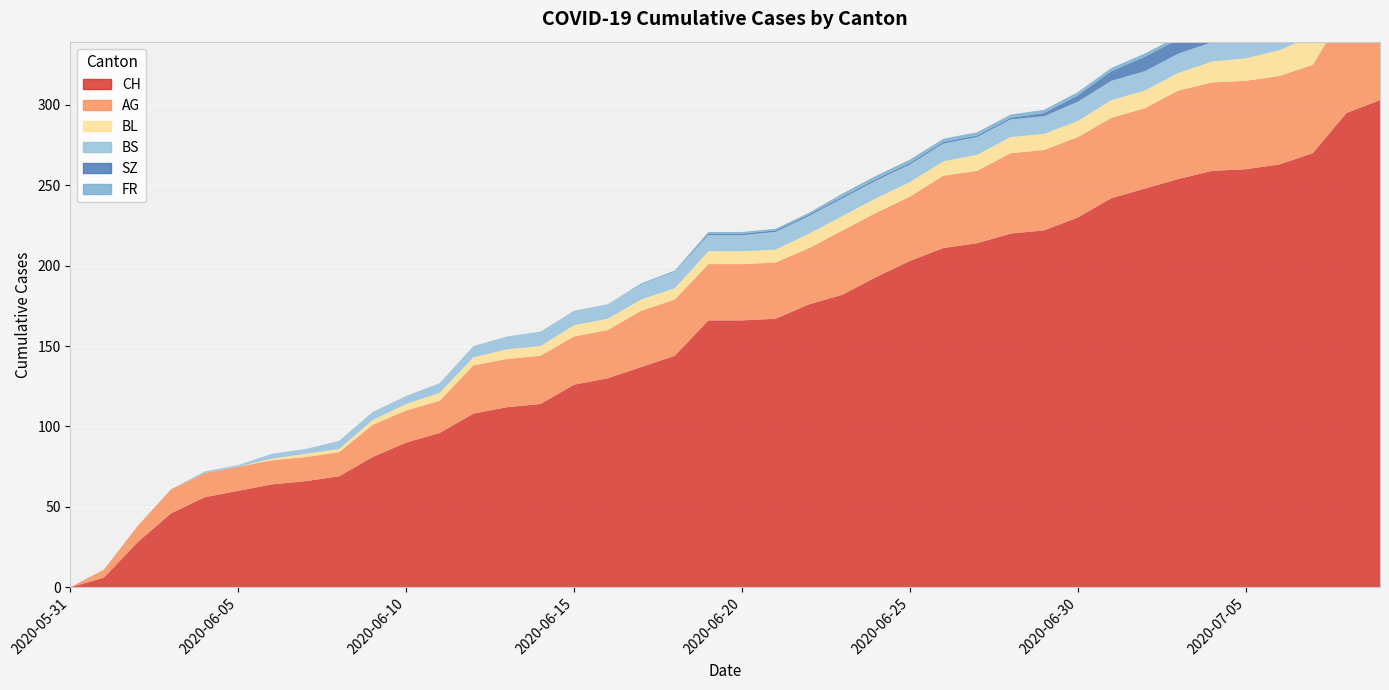

Reading right to left, what are all the values shown in this chart?

CH: 2020-07-09=303	2020-07-08=295	2020-07-07=270	2020-07-06=263	2020-07-05=260	2020-07-04=259	2020-07-03=254	2020-07-02=248	2020-07-01=242	2020-06-30=230	2020-06-29=222	2020-06-28=220	2020-06-27=214	2020-06-26=211	2020-06-25=203	2020-06-24=193	2020-06-23=182	2020-06-22=176	2020-06-21=167	2020-06-20=166	2020-06-19=166	2020-06-18=144	2020-06-17=137	2020-06-16=130	2020-06-15=126	2020-06-14=114	2020-06-13=112	2020-06-12=108	2020-06-11=96	2020-06-10=90	2020-06-09=81	2020-06-08=69	2020-06-07=66	2020-06-06=64	2020-06-05=60	2020-06-04=56	2020-06-03=46	2020-06-02=28	2020-06-01=6	2020-05-31=0
AG: 2020-07-09=70	2020-07-08=65	2020-07-07=55	2020-07-06=55	2020-07-05=55	2020-07-04=55	2020-07-03=55	2020-07-02=50	2020-07-01=50	2020-06-30=50	2020-06-29=50	2020-06-28=50	2020-06-27=45	2020-06-26=45	2020-06-25=40	2020-06-24=40	2020-06-23=40	2020-06-22=35	2020-06-21=35	2020-06-20=35	2020-06-19=35	2020-06-18=35	2020-06-17=35	2020-06-16=30	2020-06-15=30	2020-06-14=30	2020-06-13=30	2020-06-12=30	2020-06-11=20	2020-06-10=20	2020-06-09=20	2020-06-08=15	2020-06-07=15	2020-06-06=15	2020-06-05=15	2020-06-04=15	2020-06-03=15	2020-06-02=10	2020-06-01=5	2020-05-31=0
BL: 2020-07-09=20	2020-07-08=19	2020-07-07=18	2020-07-06=16	2020-07-05=14	2020-07-04=13	2020-07-03=11	2020-07-02=11	2020-07-01=11	2020-06-30=10	2020-06-29=10	2020-06-28=10	2020-06-27=10	2020-06-26=9	2020-06-25=9	2020-06-24=9	2020-06-23=9	2020-06-22=9	2020-06-21=8	2020-06-20=8	2020-06-19=8	2020-06-18=7	2020-06-17=7	2020-06-16=7	2020-06-15=7	2020-06-14=6	2020-06-13=6	2020-06-12=5	2020-06-11=5	2020-06-10=4	2020-06-09=3	2020-06-08=2	2020-06-07=2	2020-06-06=1	2020-06-05=0	2020-06-04=0	2020-06-03=0	2020-06-02=0	2020-06-01=0	2020-05-31=0
BS: 2020-07-09=12	2020-07-08=12	2020-07-07=12	2020-07-06=12	2020-07-05=12	2020-07-04=12	2020-07-03=12	2020-07-02=12	2020-07-01=12	2020-06-30=12	2020-06-29=11	2020-06-28=11	2020-06-27=11	2020-06-26=11	2020-06-25=11	2020-06-24=11	2020-06-23=11	2020-06-22=11	2020-06-21=11	2020-06-20=10	2020-06-19=10	2020-06-18=10	2020-06-17=9	2020-06-16=9	2020-06-15=9	2020-06-14=9	2020-06-13=8	2020-06-12=7	2020-06-11=6	2020-06-10=5	2020-06-09=5	2020-06-08=5	2020-06-07=3	2020-06-06=3	2020-06-05=1	2020-06-04=1	2020-06-03=0	2020-06-02=0	2020-06-01=0	2020-05-31=0
SZ: 2020-07-09=17	2020-07-08=17	2020-07-07=9	2020-07-06=9	2020-07-05=9	2020-07-04=9	2020-07-03=9	2020-07-02=9	2020-07-01=6	2020-06-30=4	2020-06-29=2	2020-06-28=1	2020-06-27=1	2020-06-26=1	2020-06-25=1	2020-06-24=1	2020-06-23=1	2020-06-22=1	2020-06-21=1	2020-06-20=1	2020-06-19=1	2020-06-18=0	2020-06-17=0	2020-06-16=0	2020-06-15=0	2020-06-14=0	2020-06-13=0	2020-06-12=0	2020-06-11=0	2020-06-10=0	2020-06-09=0	2020-06-08=0	2020-06-07=0	2020-06-06=0	2020-06-05=0	2020-06-04=0	2020-06-03=0	2020-06-02=0	2020-06-01=0	2020-05-31=0
FR: 2020-07-09=2	2020-07-08=2	2020-07-07=2	2020-07-06=2	2020-07-05=2	2020-07-04=2	2020-07-03=2	2020-07-02=2	2020-07-01=2	2020-06-30=2	2020-06-29=2	2020-06-28=2	2020-06-27=2	2020-06-26=2	2020-06-25=2	2020-06-24=2	2020-06-23=2	2020-06-22=1	2020-06-21=1	2020-06-20=1	2020-06-19=1	2020-06-18=1	2020-06-17=1	2020-06-16=0	2020-06-15=0	2020-06-14=0	2020-06-13=0	2020-06-12=0	2020-06-11=0	2020-06-10=0	2020-06-09=0	2020-06-08=0	2020-06-07=0	2020-06-06=0	2020-06-05=0	2020-06-04=0	2020-06-03=0	2020-06-02=0	2020-06-01=0	2020-05-31=0